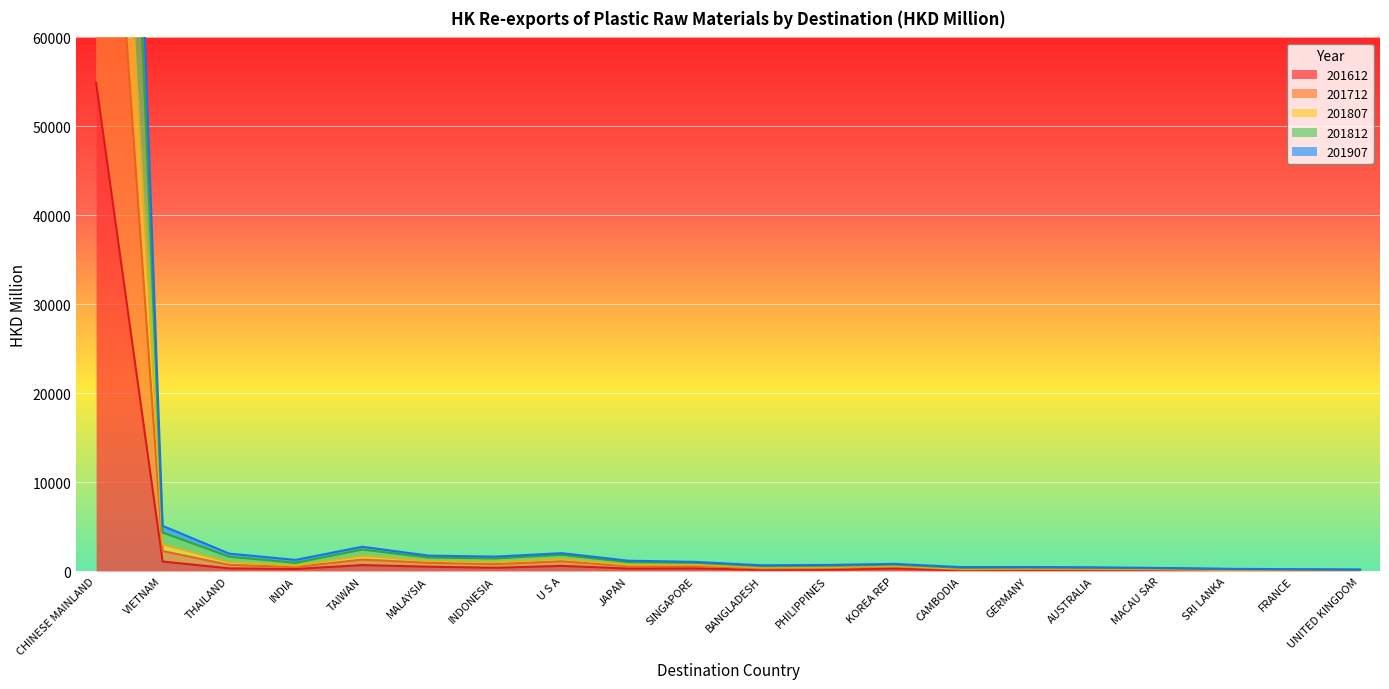

Is it true that 201807 equals 499.4 at KOREA REP?

False